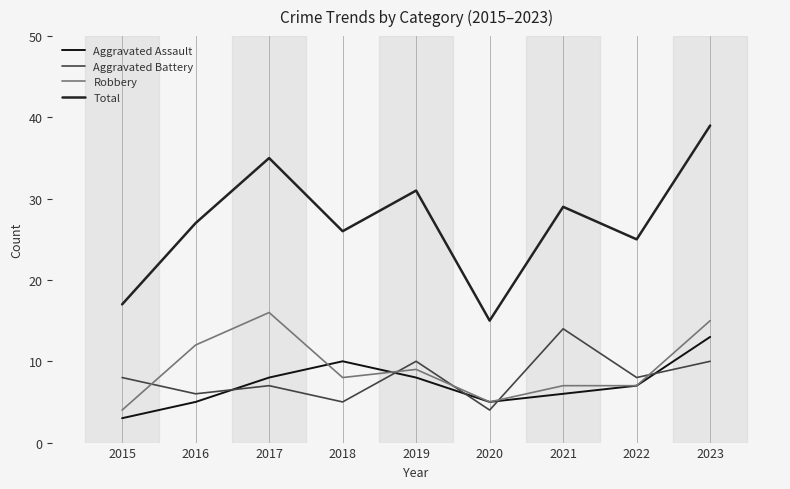

Which series has the largest total across all categories?

Total